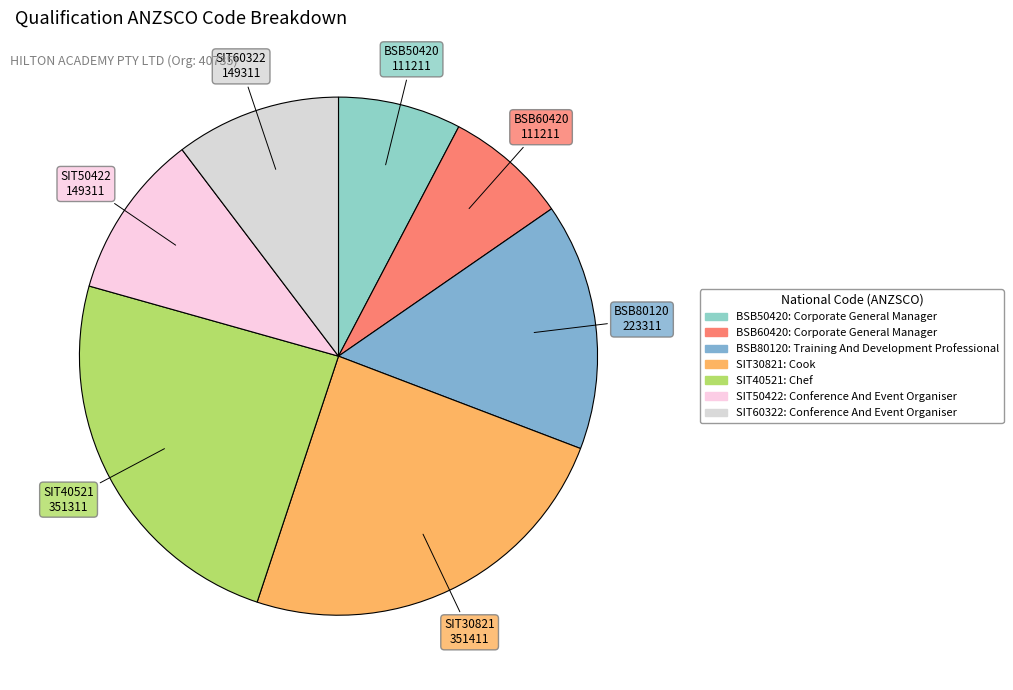

Between SIT50422 and BSB80120, which is larger?

BSB80120